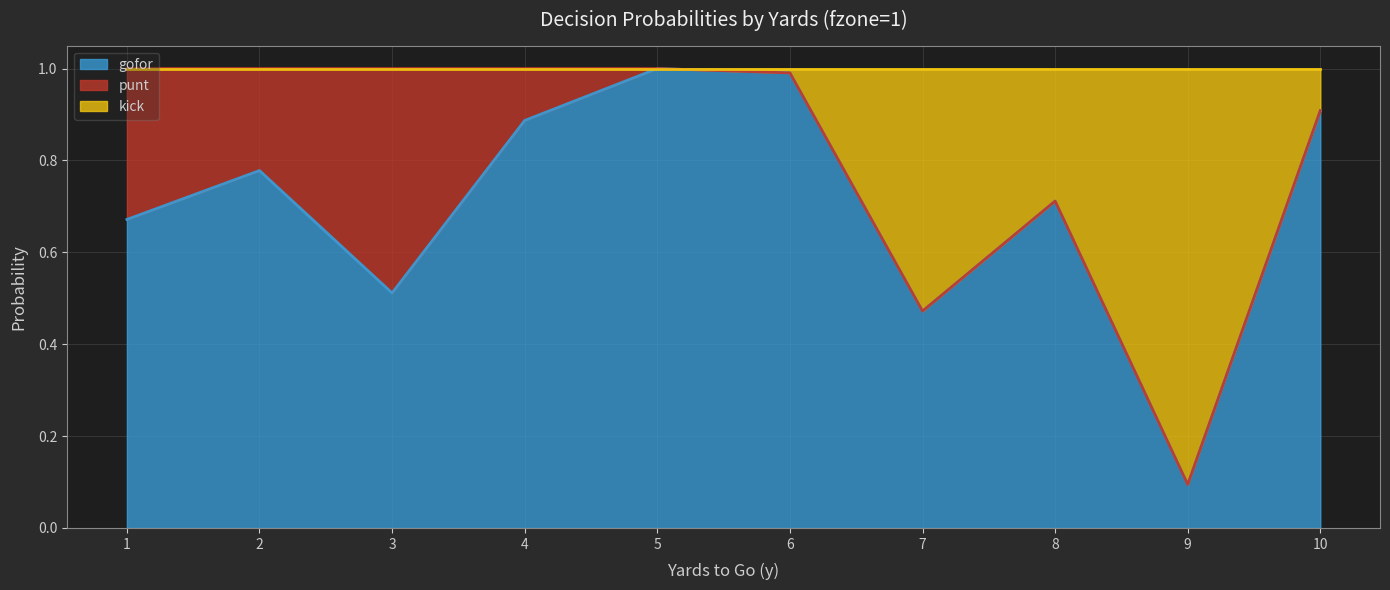

In gofor, how many points are higher than both neighbors (excluding endpoints)?

3